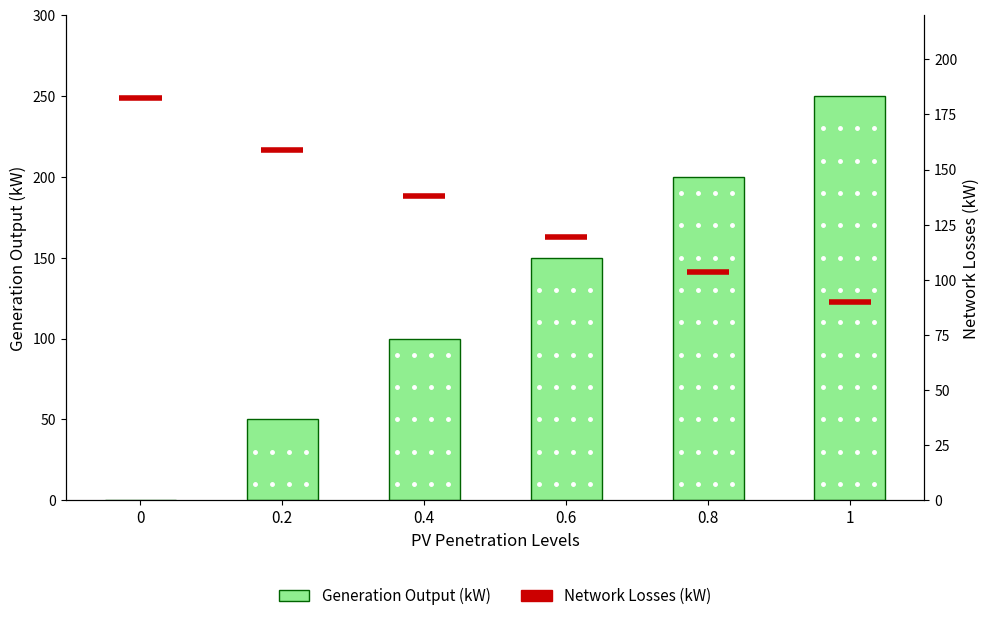

What is the value of the 4th bar from the left?

150